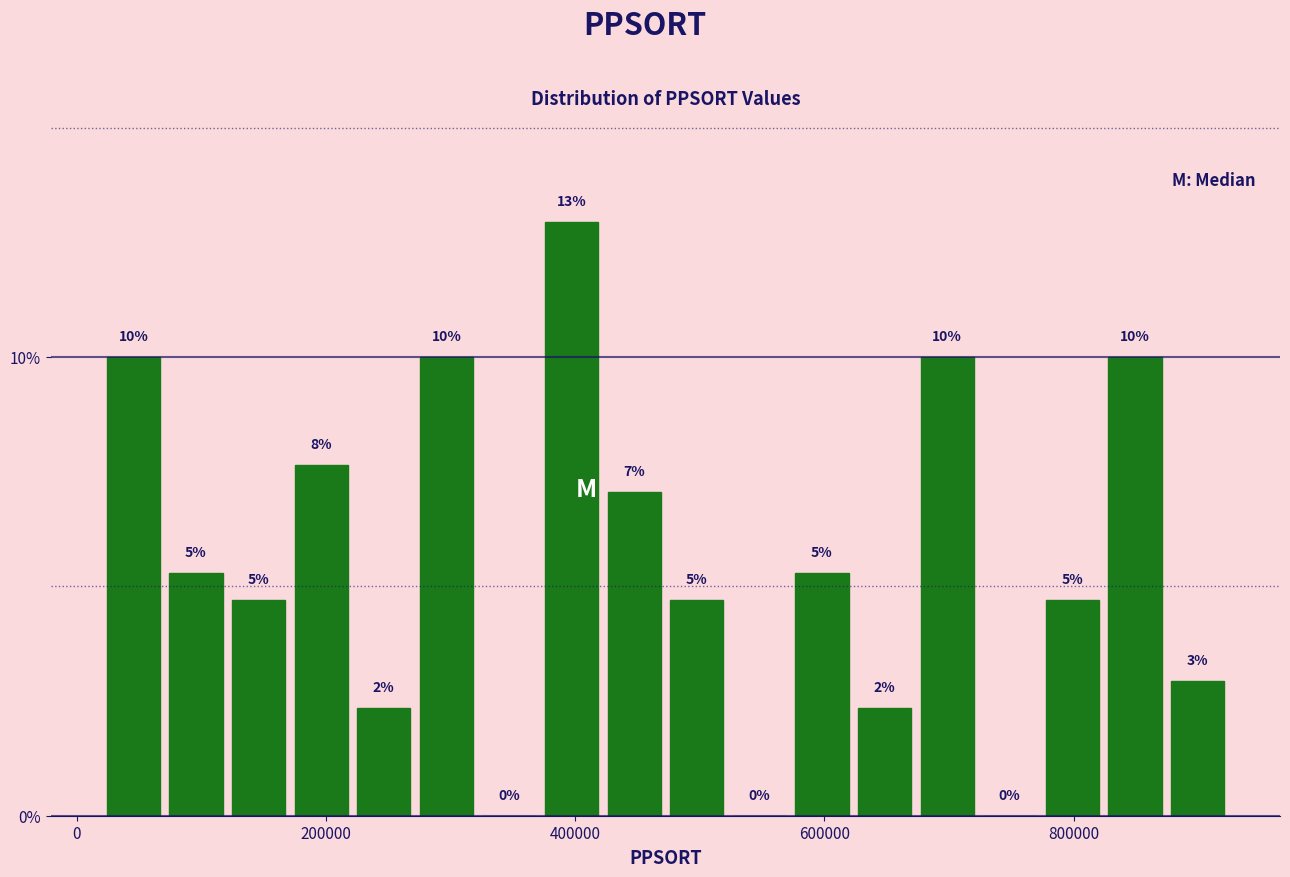

Around what value on the x-axis is the tallest bar? Give the approximate position of its centre, as read against the axis.

400000